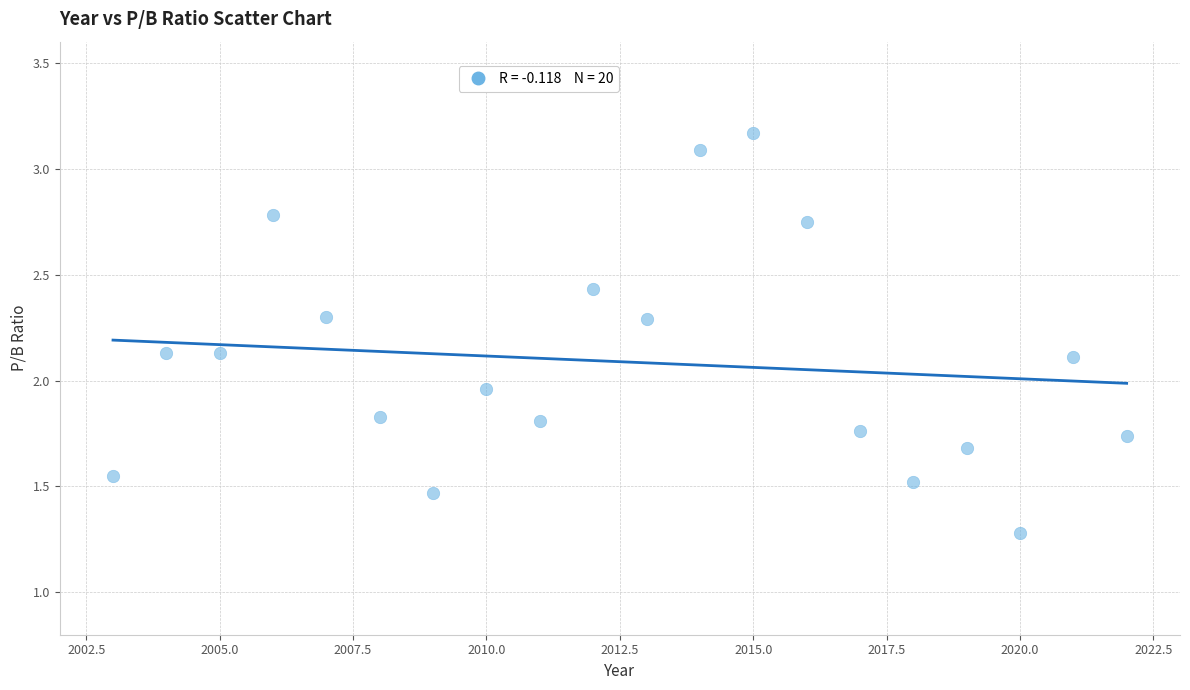

What is the range of Y values (max minus min)?

1.9